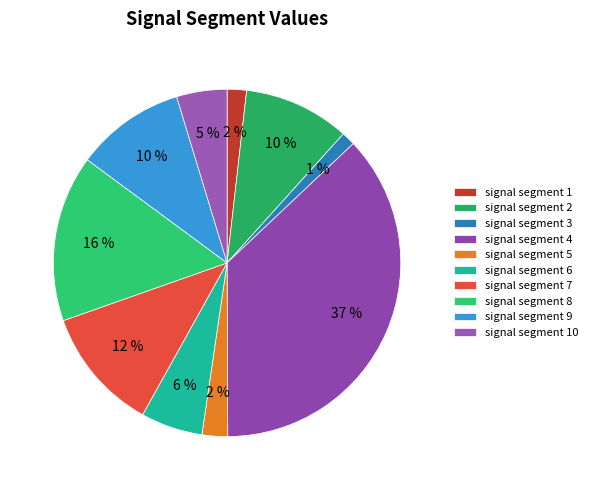

Which category has the smallest portion of the pie?

signal segment 3